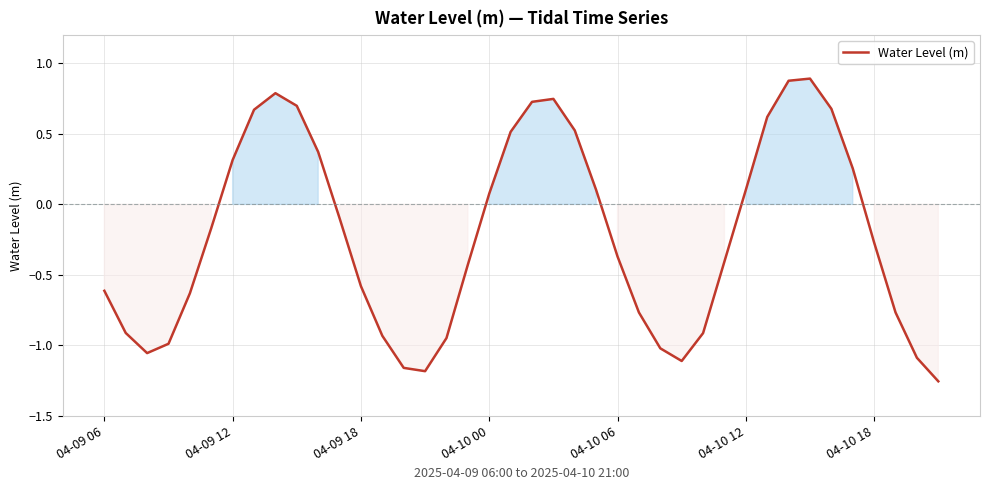

What is the difference between the maximum and minimum values?

2.1